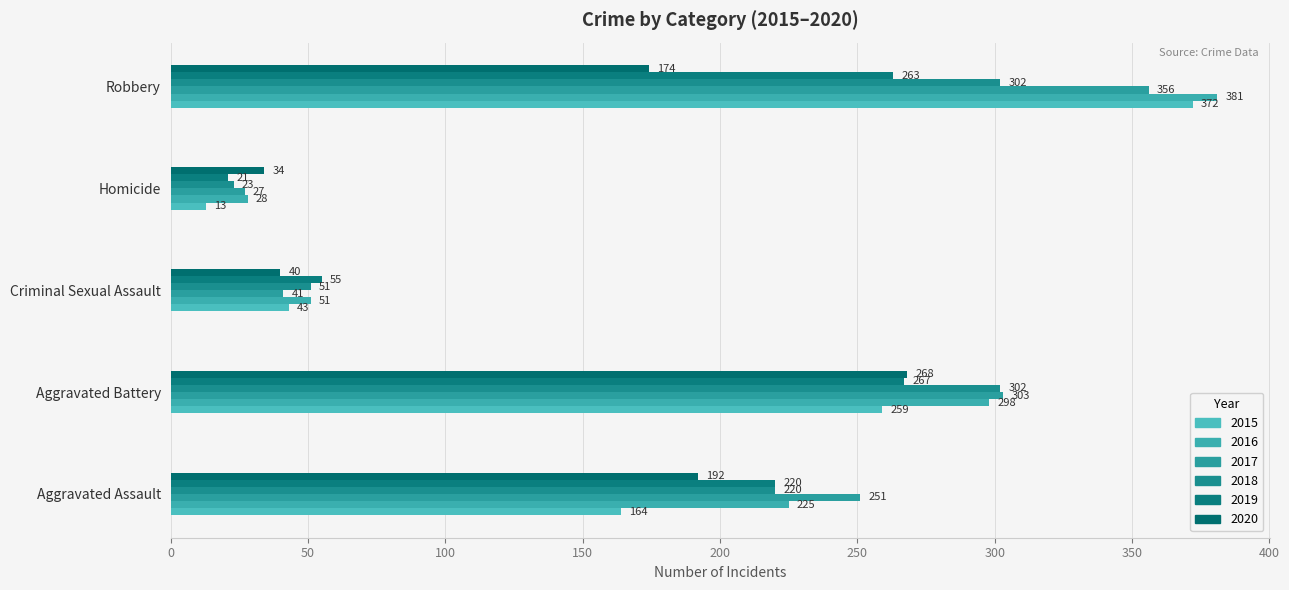

Which category has the highest value across all series?

Robbery